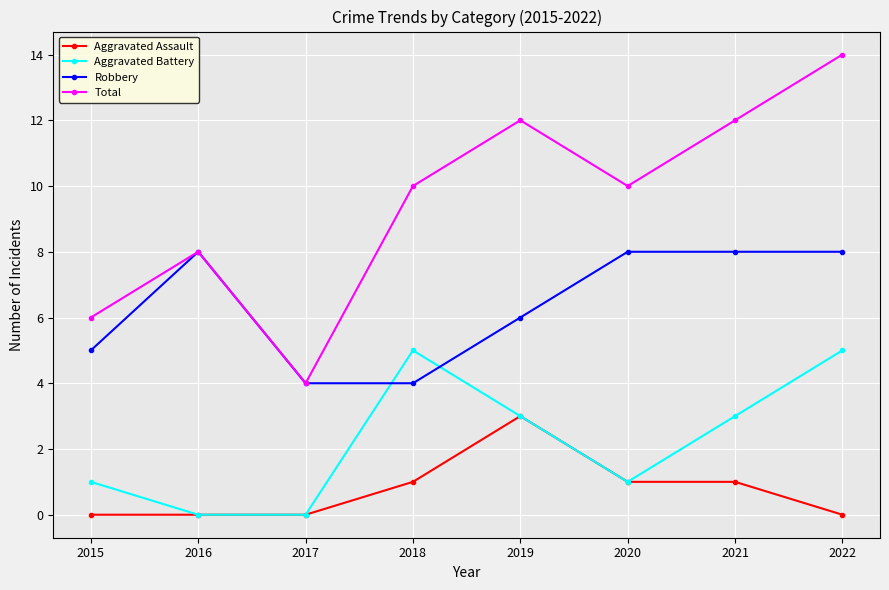

What is the spread (max minus min) of values at 2018?

9